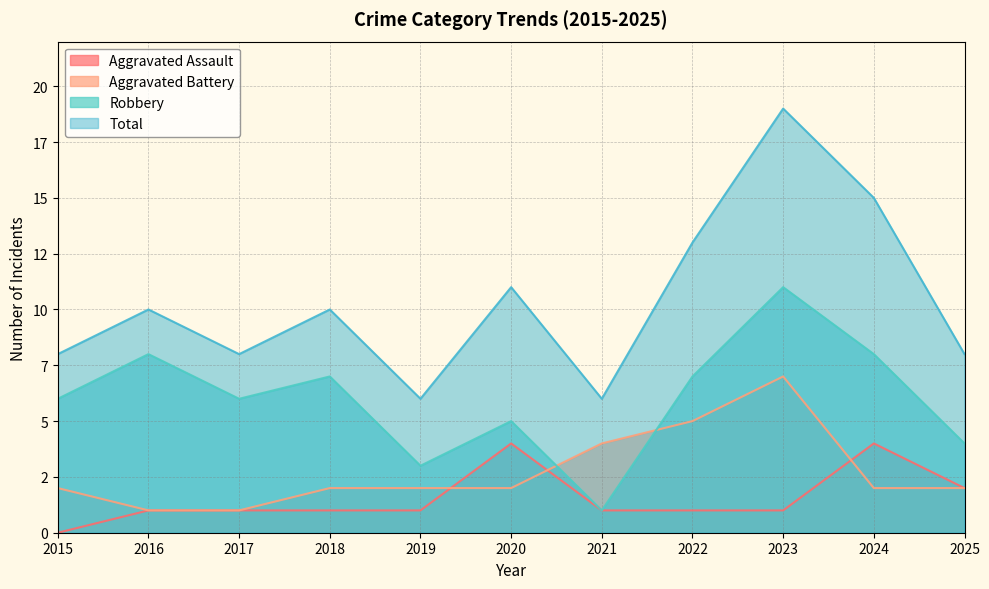

True or false: Total has more than 0 points higher than both neighbors.

True